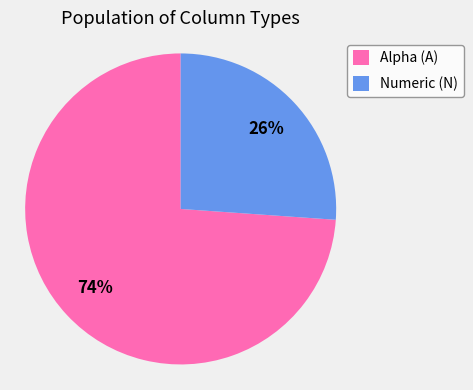

To the nearest percent, what is the difference between the Alpha (A) and Numeric (N) slice percentages?

48%